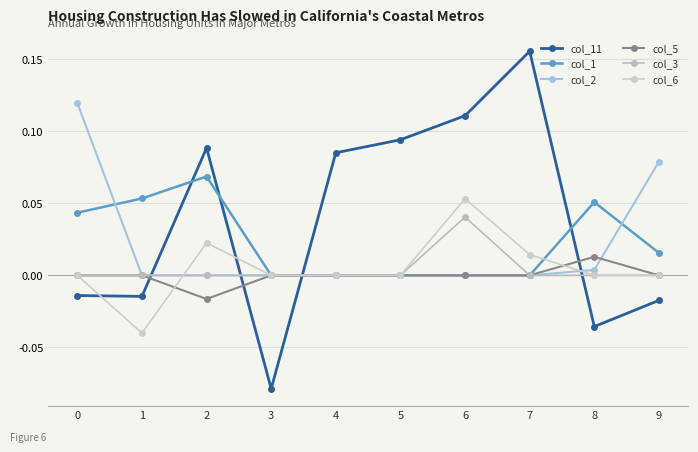

Count the col_5 values in the range 0 to 1.

9